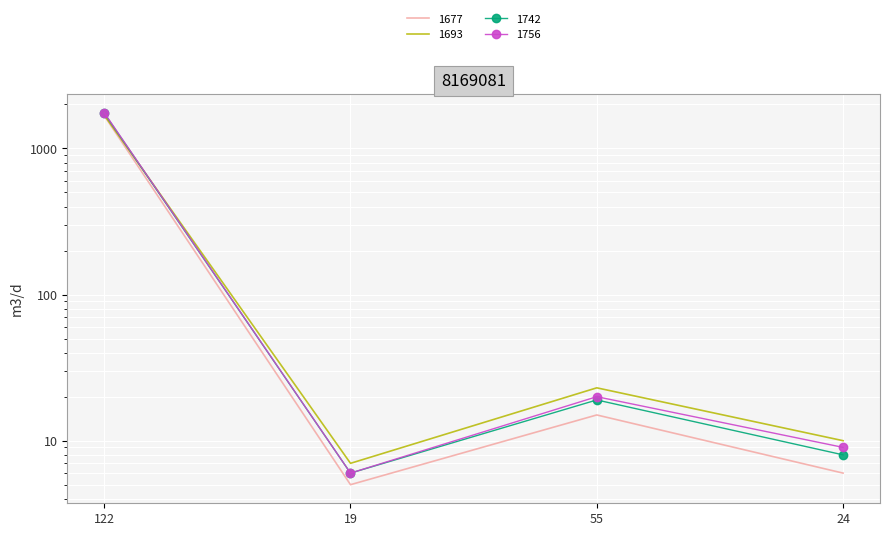

How many data points in 1693 are above 23?

1